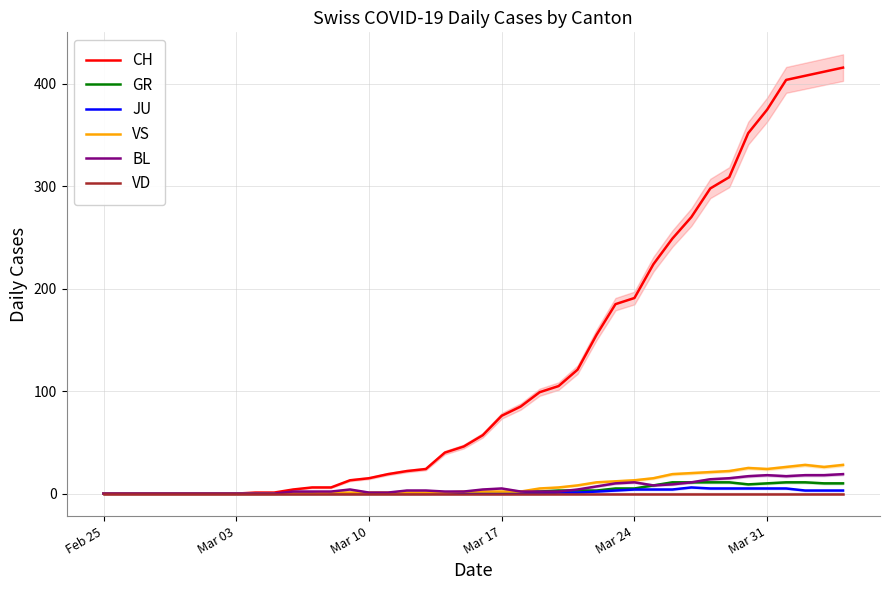

How many data points in BL are less than 3?

20